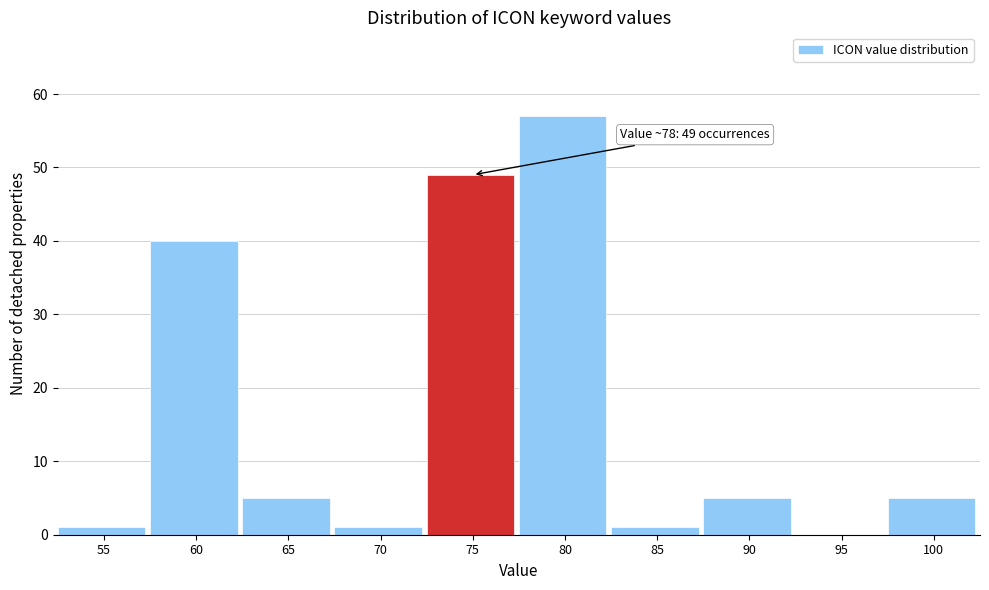

Reading left to right, extract all data points from this chart.

55=1	60=40	65=5	70=1	75=49	80=57	85=1	90=5	95=0	100=5